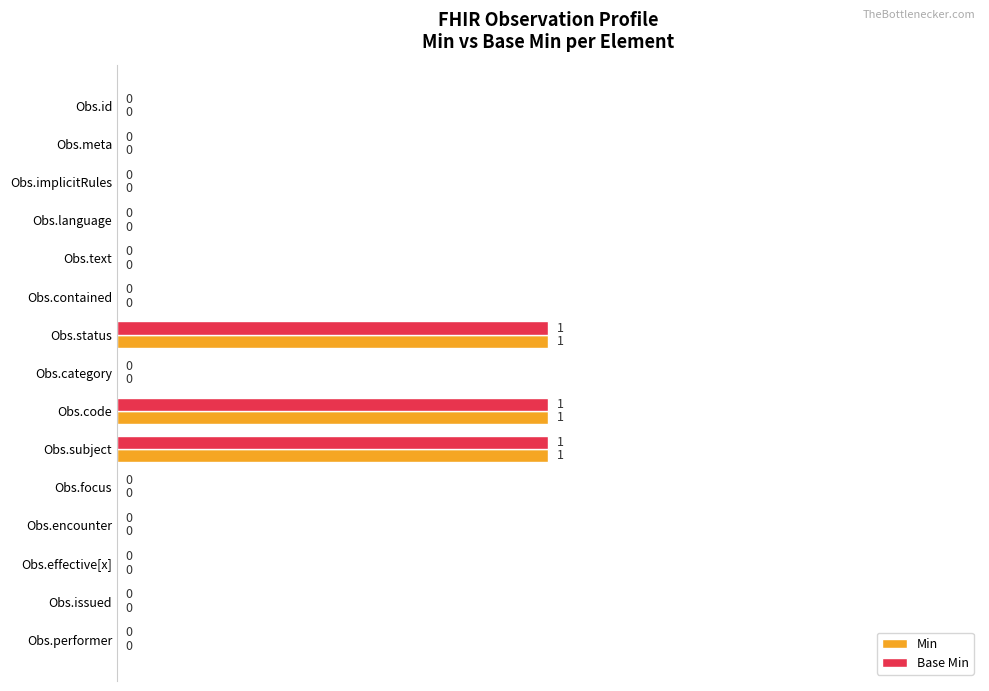

How many data points in Base Min are above 0?

3